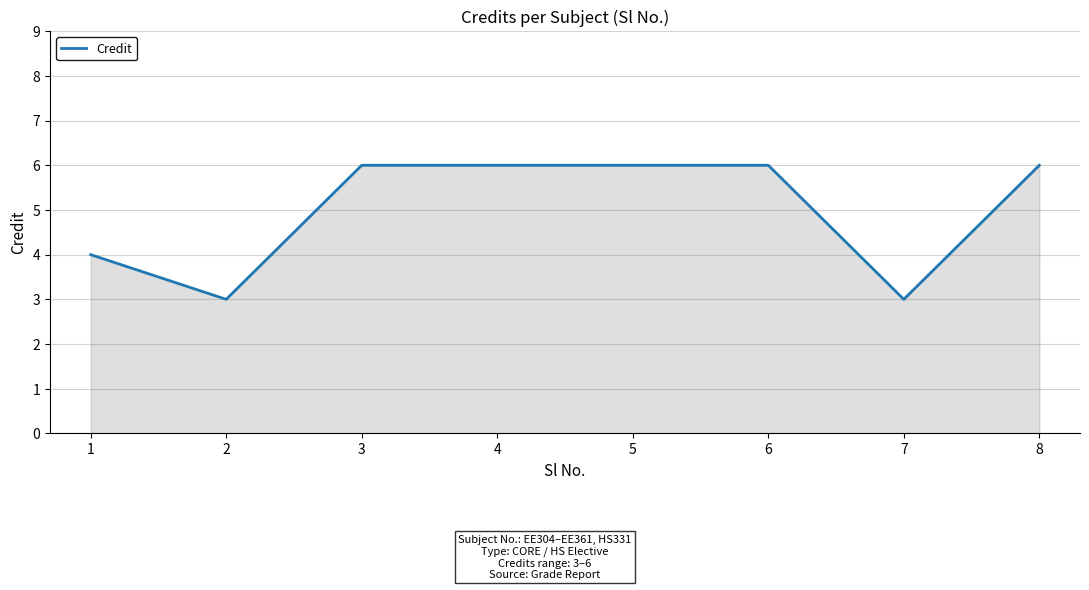

Between 1 and 6, which is larger?

6